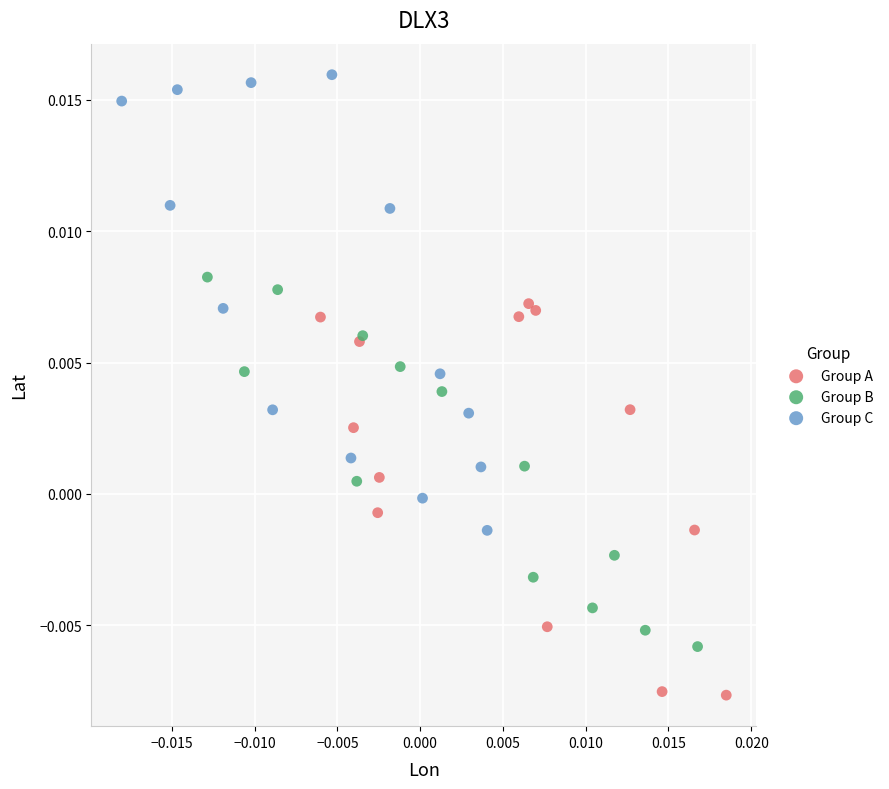

Which series has the widest spread of Y values?

Group C